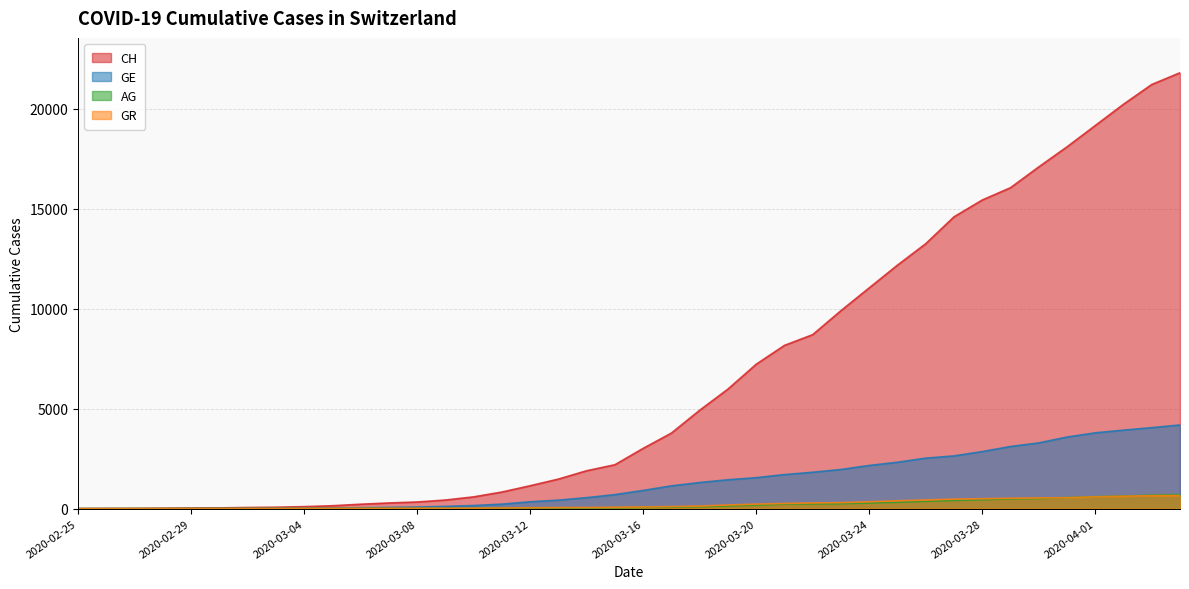

The value of CH at 2020-04-04 is 21813. True or false?

True